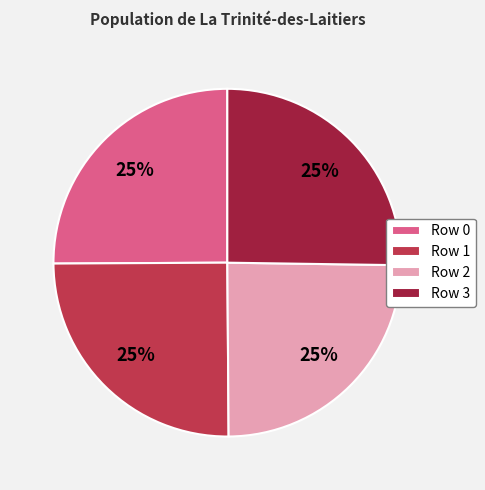

Is Row 2 the majority of the pie?

No